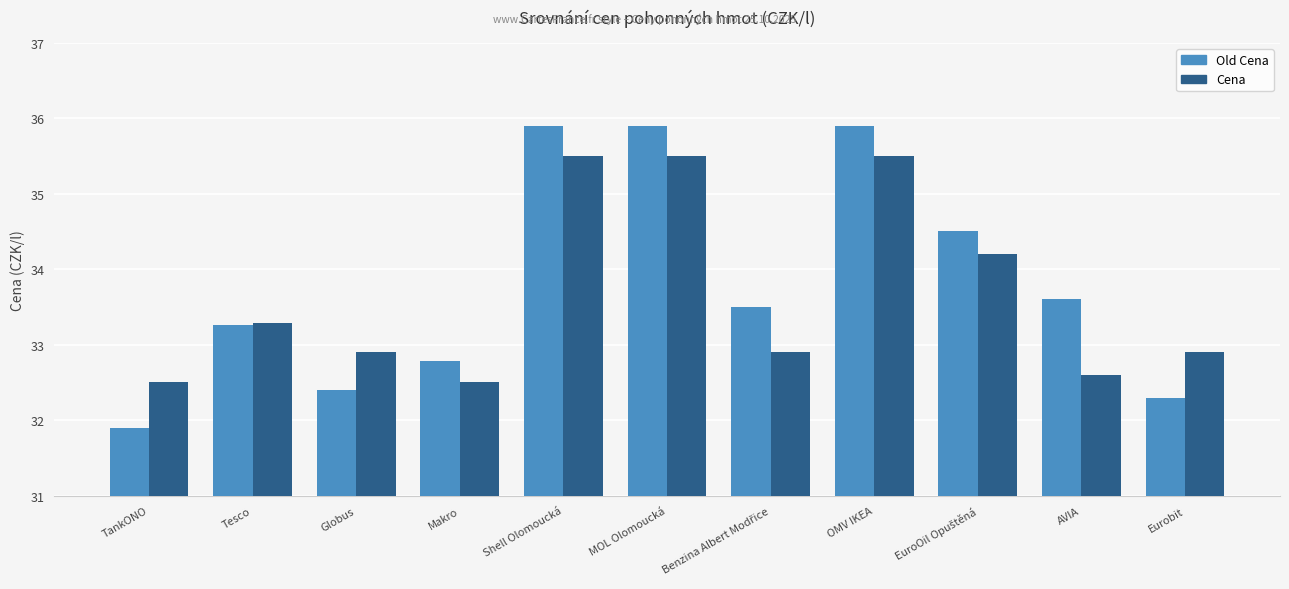

Which series has the widest spread of values?

Old Cena